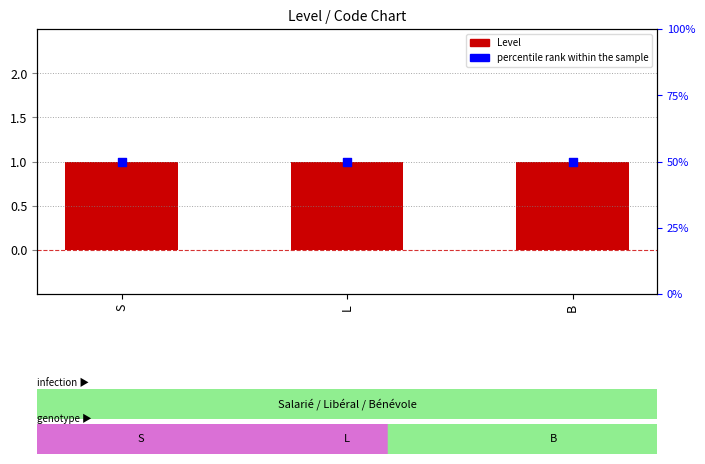

Which series contains the highest Y value?

percentile rank within the sample